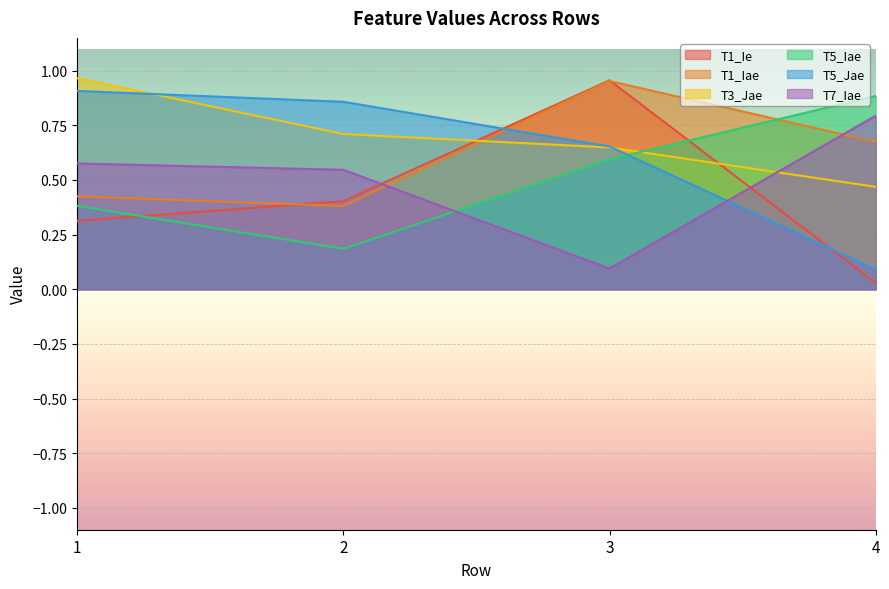

At which label does T1_Ie reach its peak?

3